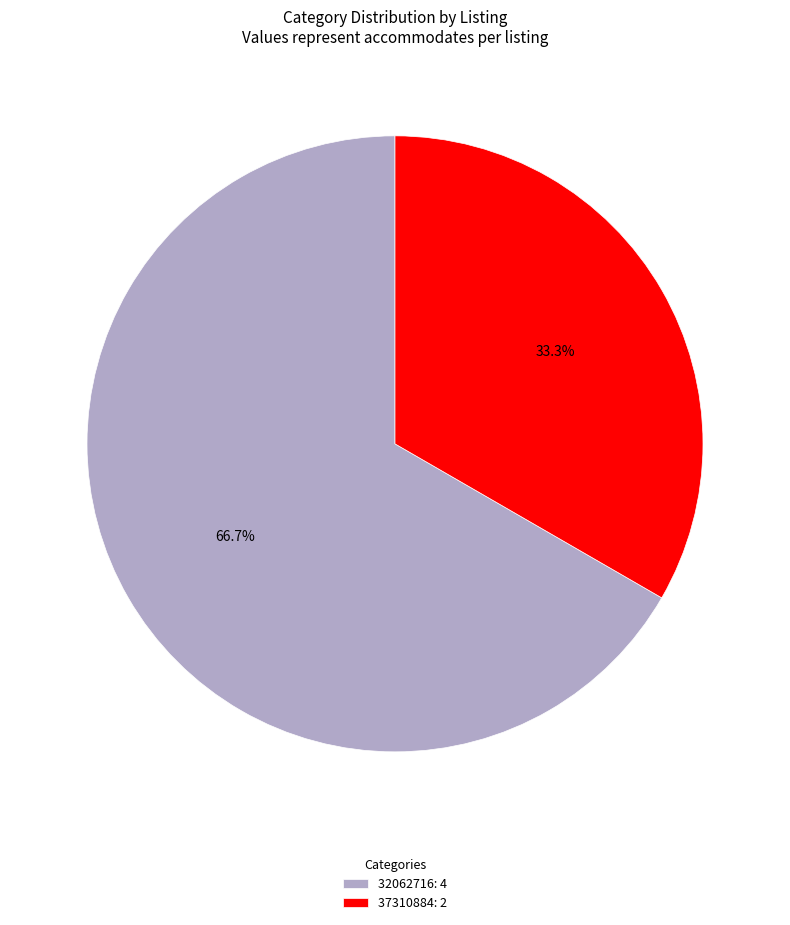

To the nearest percent, what percentage of the pie is 32062716?

67%